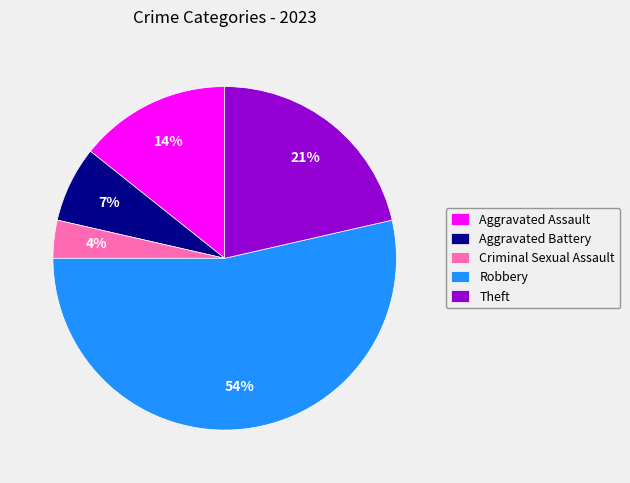

How many slices are in this pie chart?

5